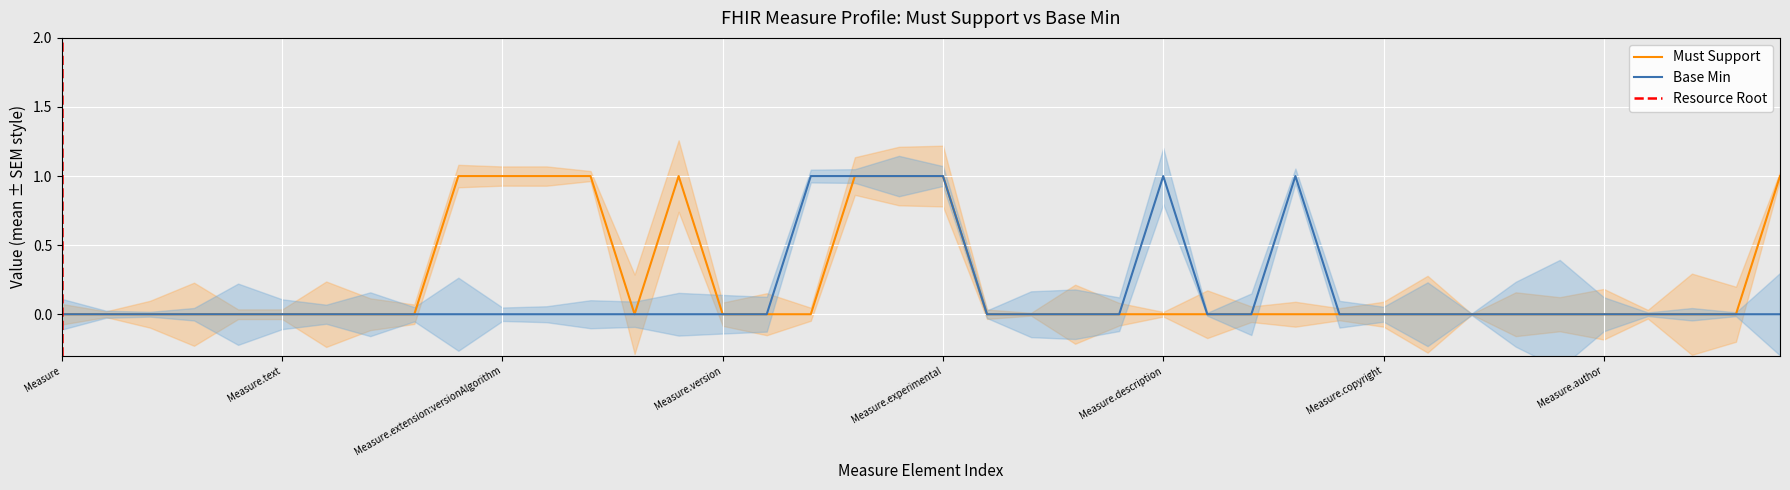

At which label is Must Support closest to 0?

Measure